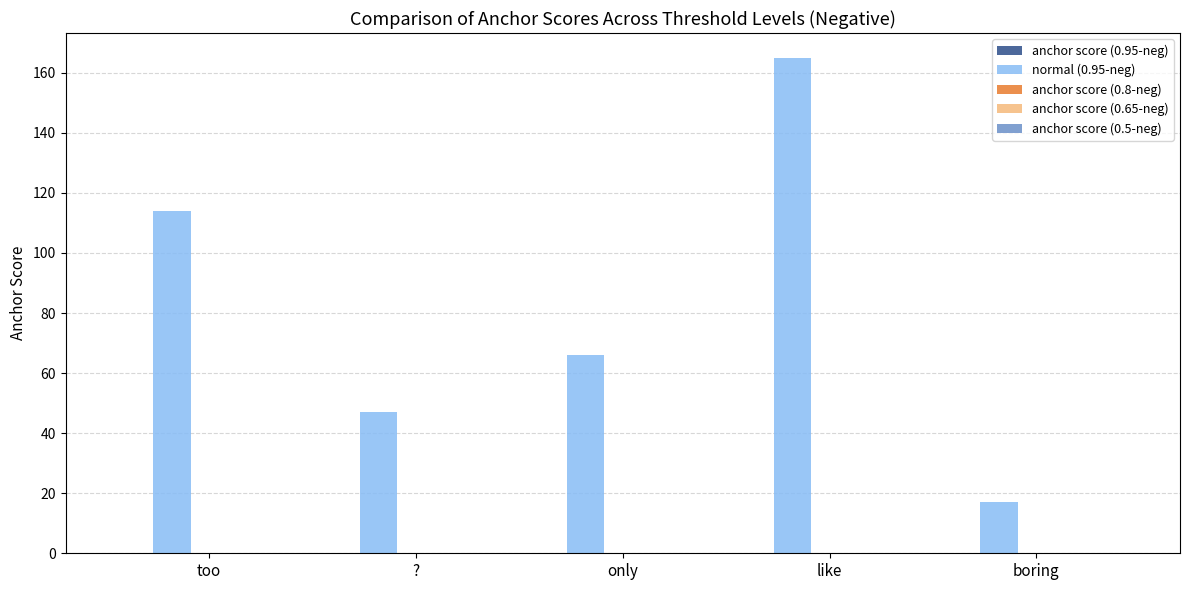

At which category does the chart reach its peak across all series?

like